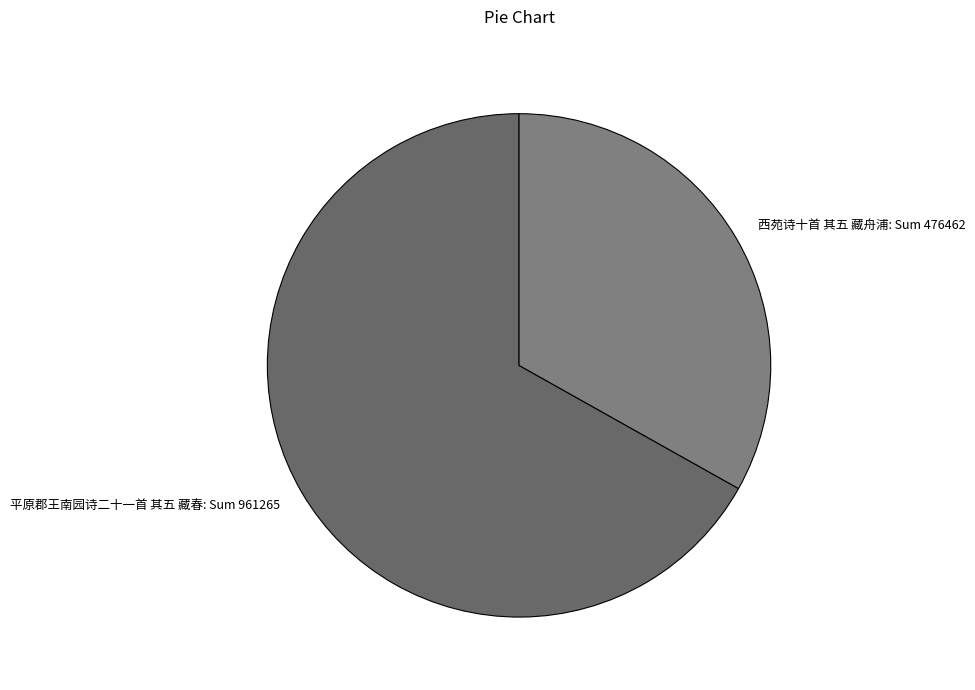

Combined, do 平原郡王南园诗二十一首 其五 藏春 and 西苑诗十首 其五 藏舟浦 account for over 50%?

Yes